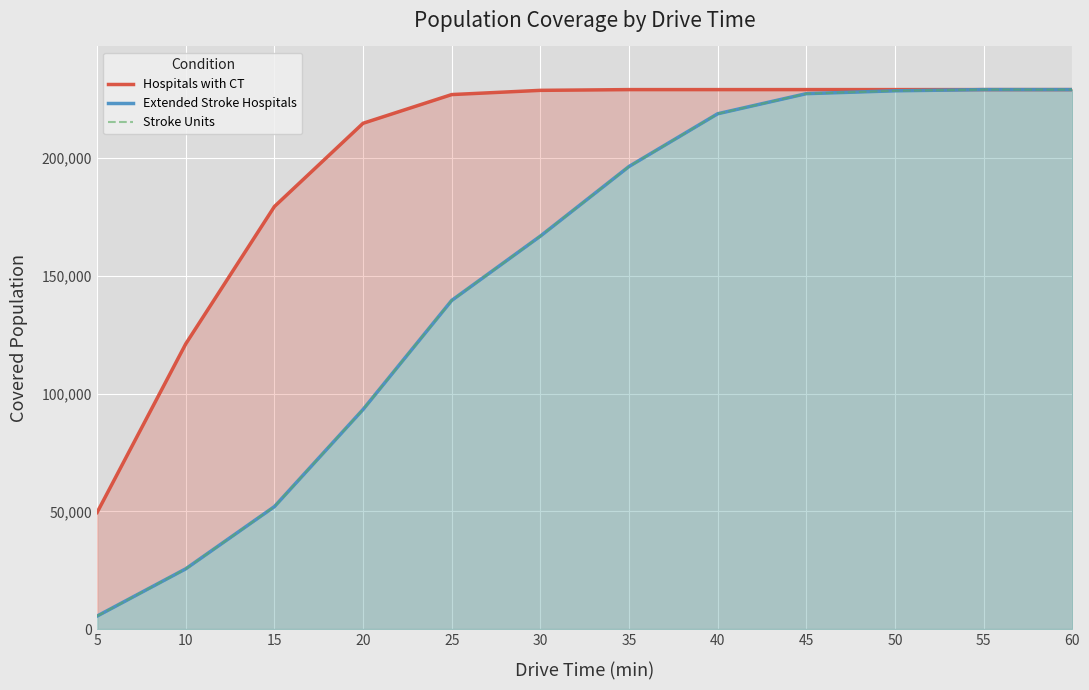

Reading left to right, transcribe all the data shown in this chart.

Hospitals with CT: 5=49518	10=121122	15=179425	20=214773	25=226958	30=228752	35=229065	40=229065	45=229070	50=229070	55=229070	60=229070
Extended Stroke Hospitals: 5=5519	10=25587	15=52007	20=93255	25=139554	30=166859	35=196427	40=218812	45=227346	50=228556	55=229070	60=229070
Stroke Units: 5=5519	10=25587	15=52007	20=93255	25=139554	30=166859	35=196427	40=218812	45=227346	50=228556	55=229070	60=229070